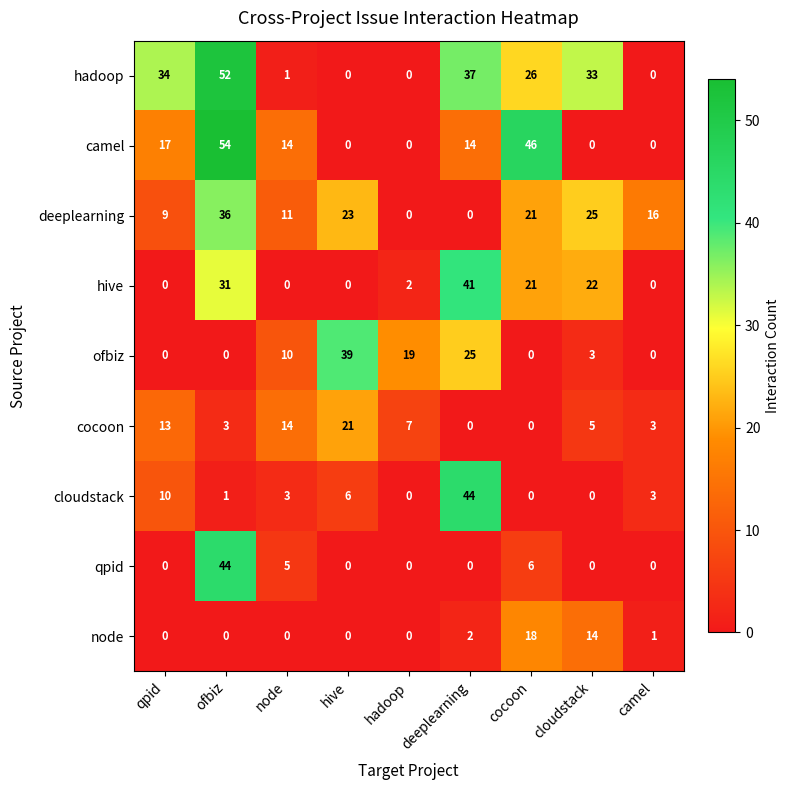

What is the spread (max minus min) of values at hive?

39